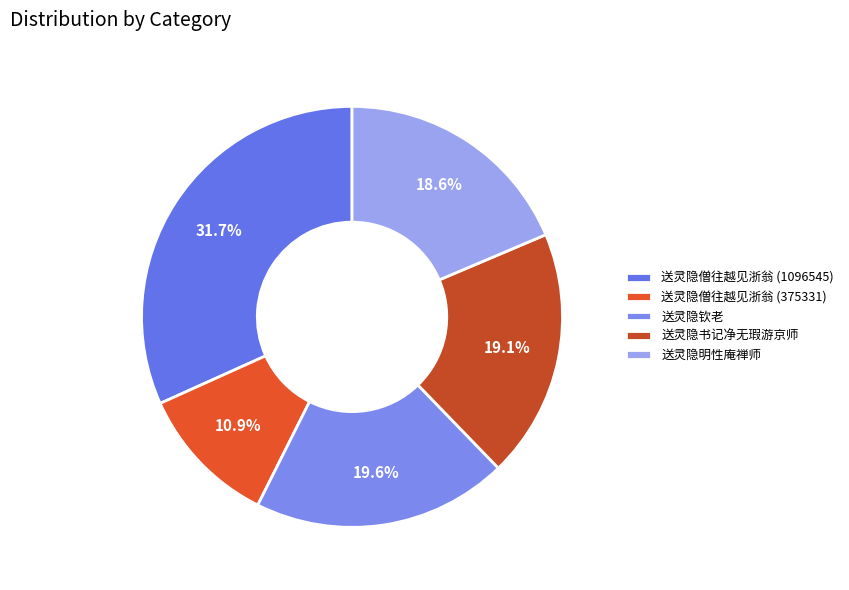

What percentage is the 送灵隐钦老 slice, to the nearest percent?

20%